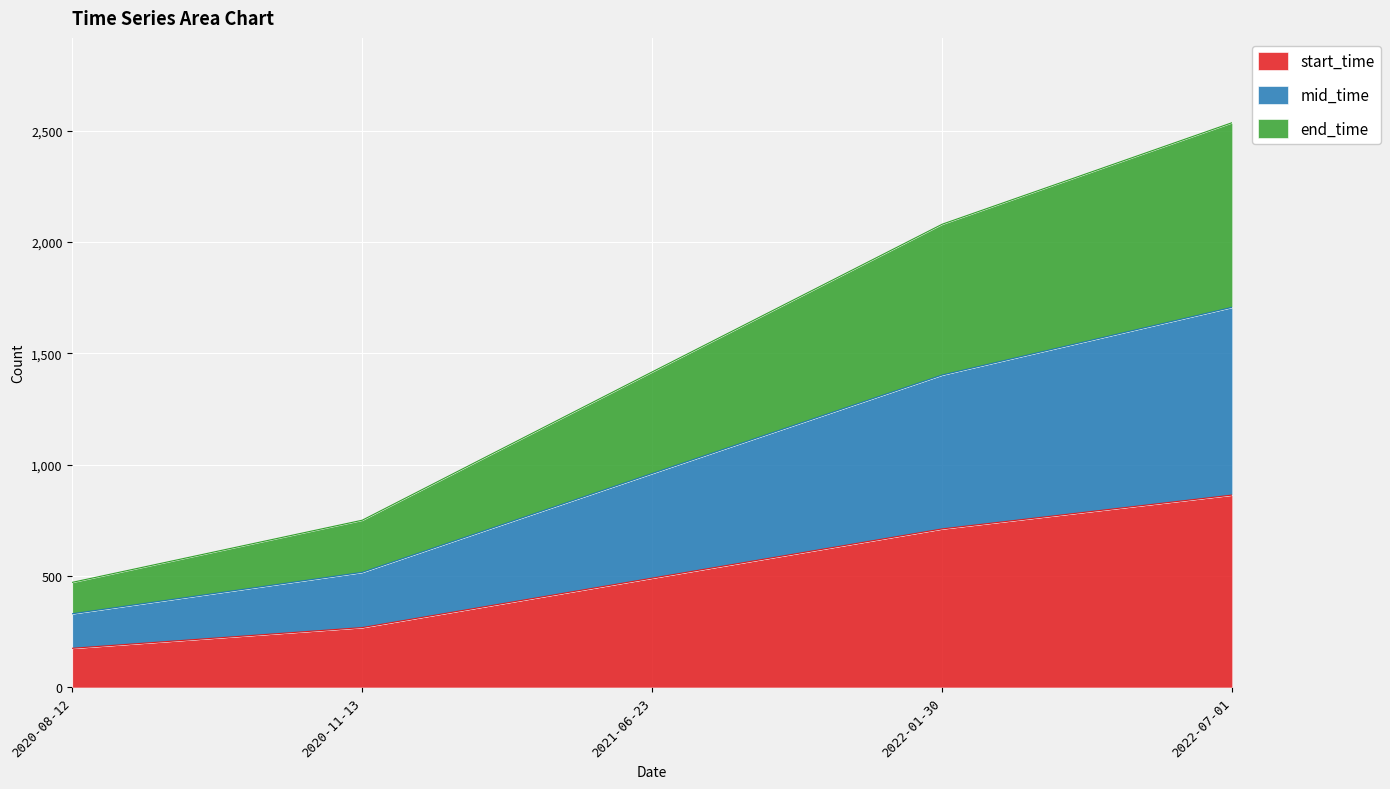

What is the total value across all series at 2022-01-30?

2080